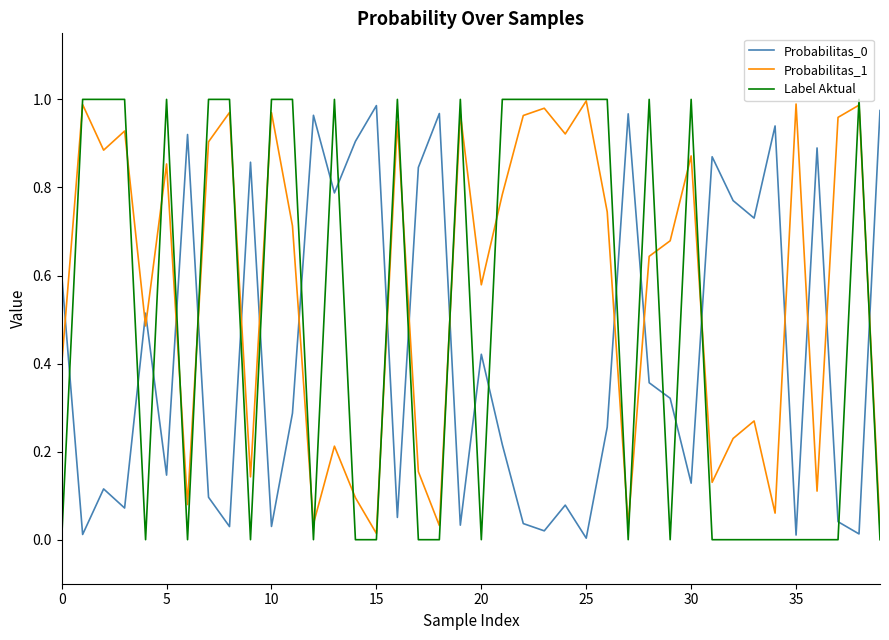

Which series has the largest total across all categories?

Probabilitas_1